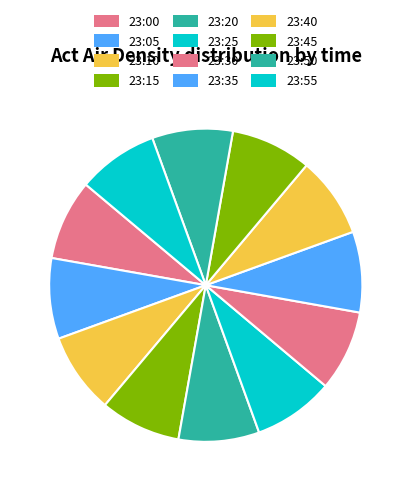

What is the smallest slice in the pie chart?

23:10